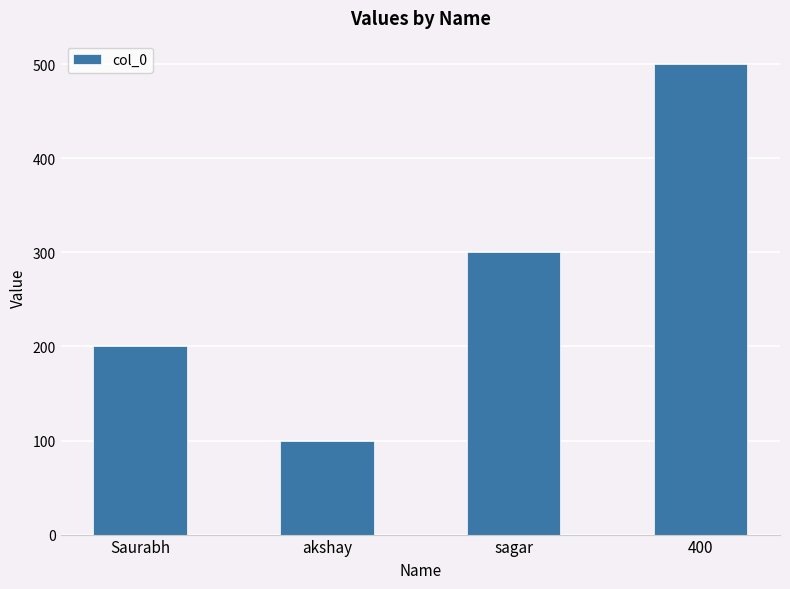

Which label corresponds to the smallest value in the chart?

akshay